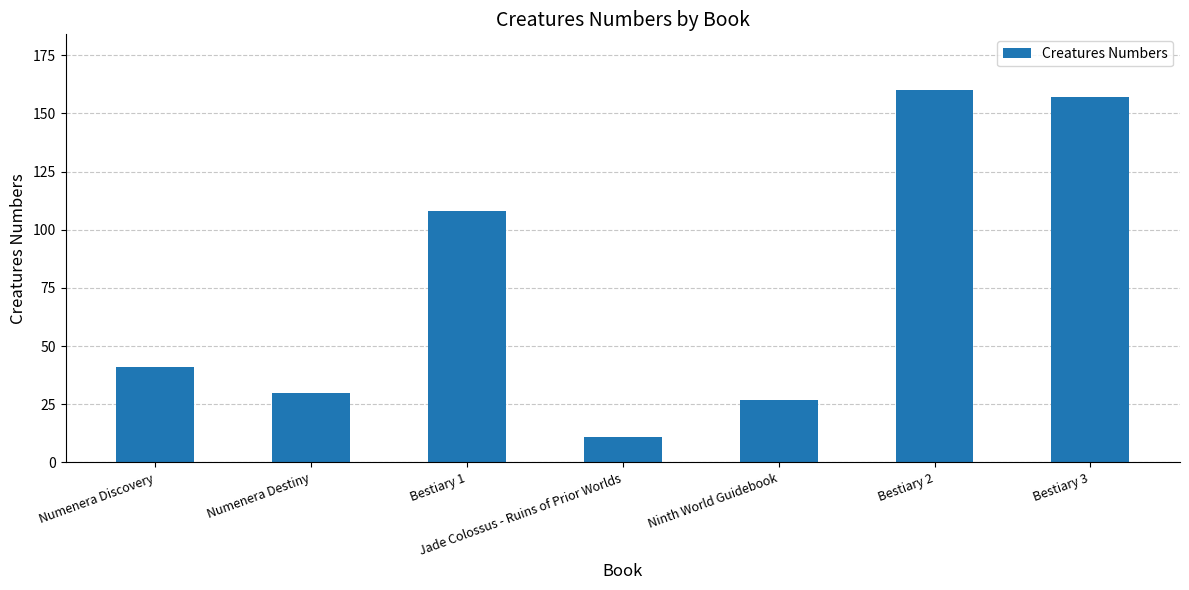

List the labels in order of value, smallest first.

Jade Colossus - Ruins of Prior Worlds, Ninth World Guidebook, Numenera Destiny, Numenera Discovery, Bestiary 1, Bestiary 3, Bestiary 2